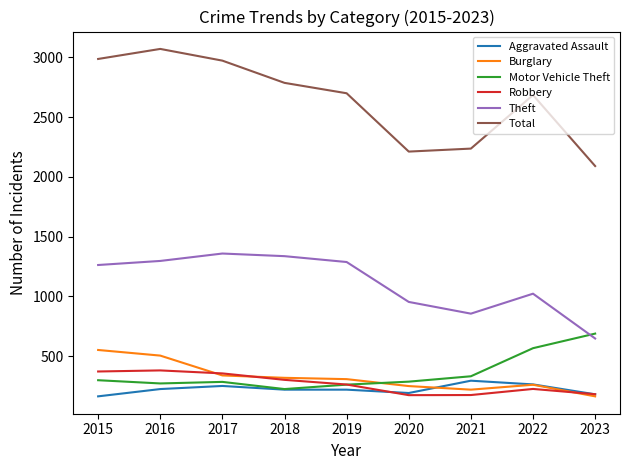

What is the highest value of the Theft series?

1359